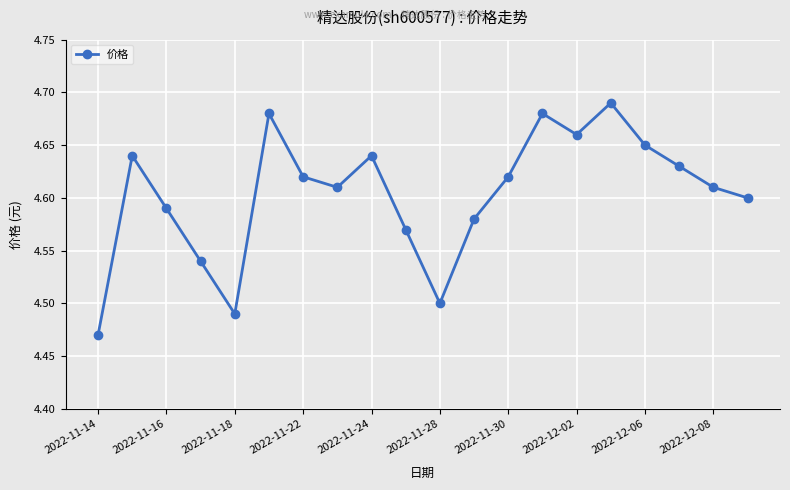

True or false: the data has more than 0 interior local peaks.

True